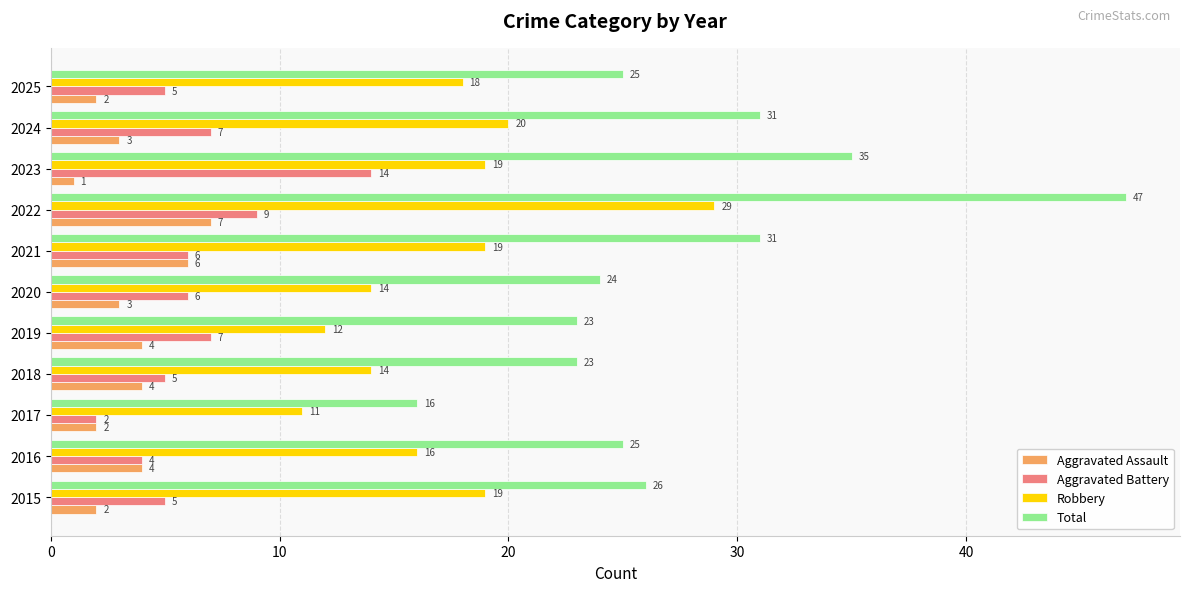

What is the minimum value shown in the chart?

1